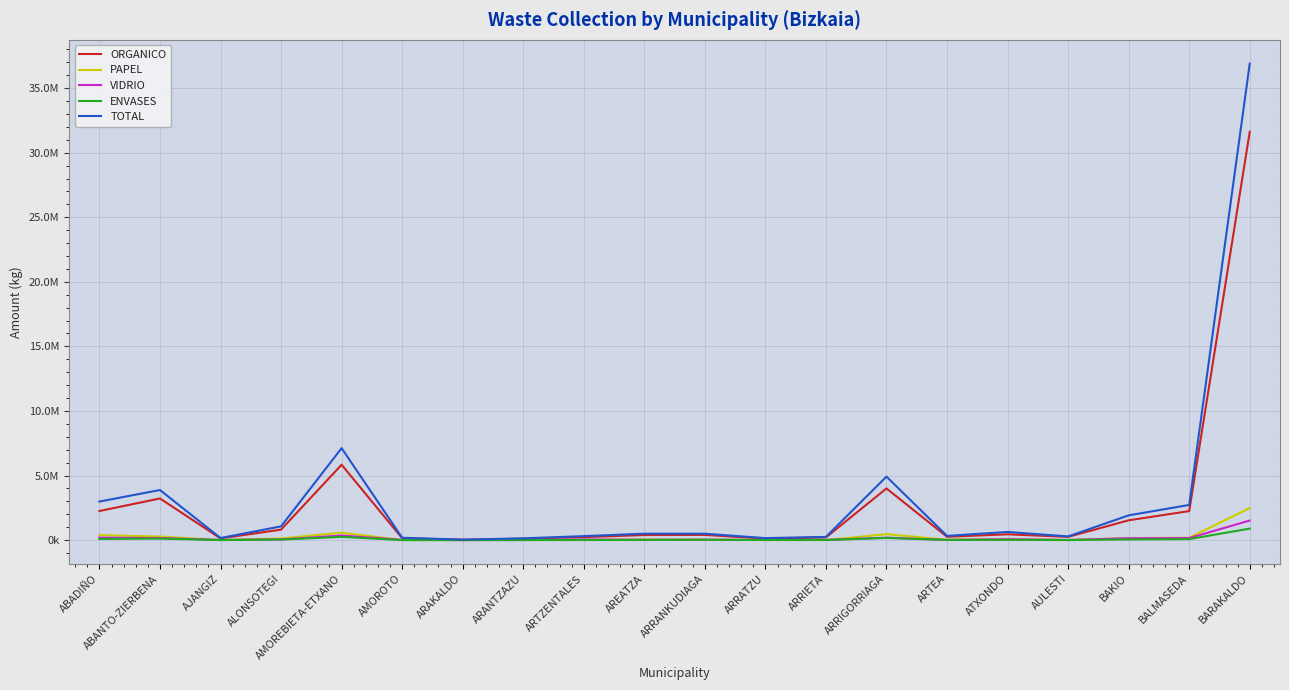

Which has a higher value, ABADIÑO or ATXONDO?

ABADIÑO